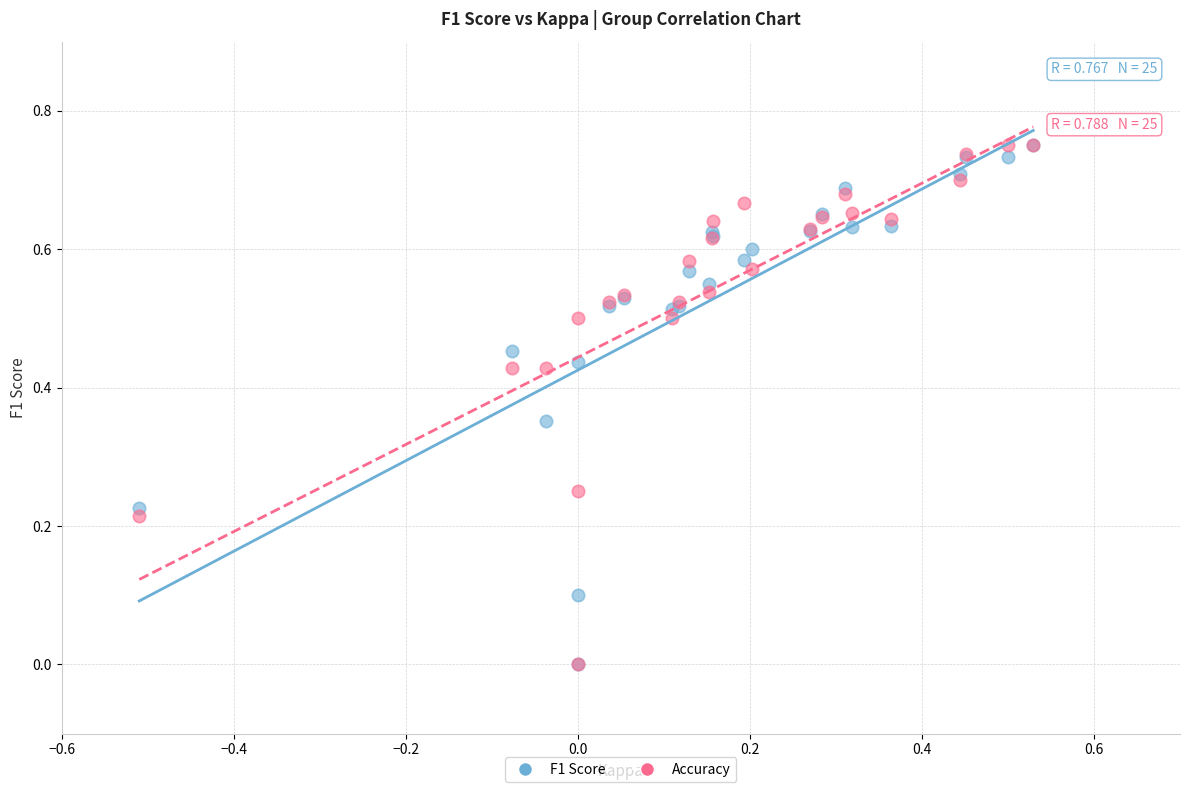

What are all the series names shown in the legend?

F1 Score, Accuracy